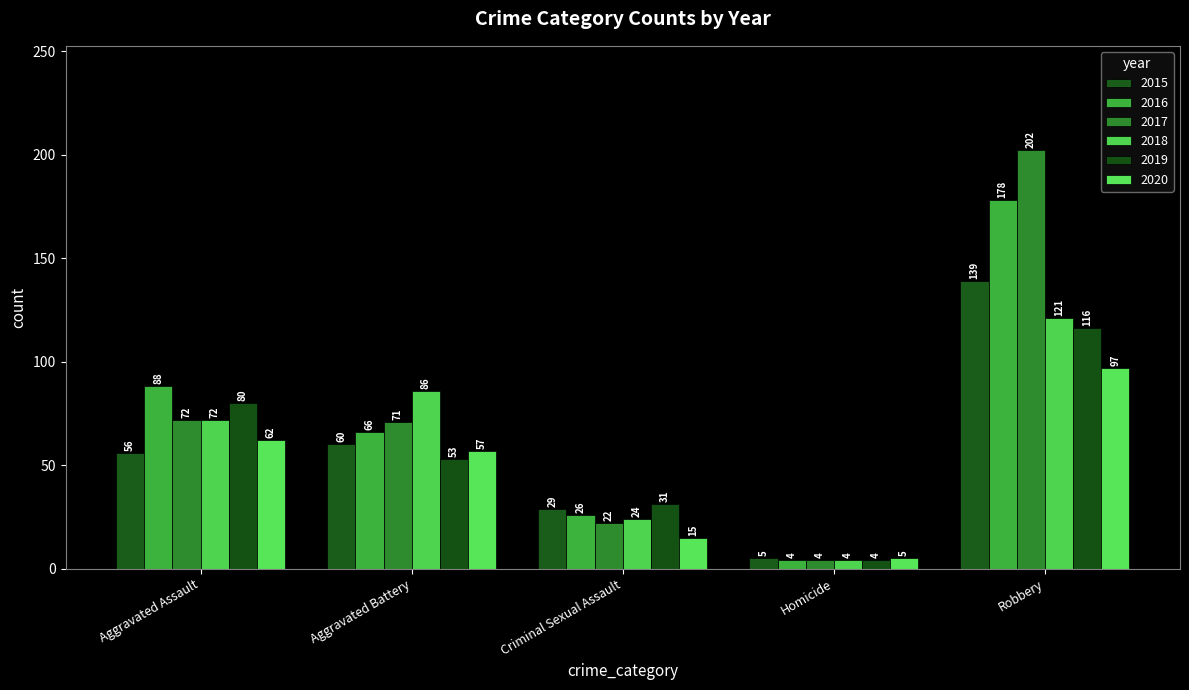

List the series in order of their peak value, lowest first.

2020, 2019, 2018, 2015, 2016, 2017